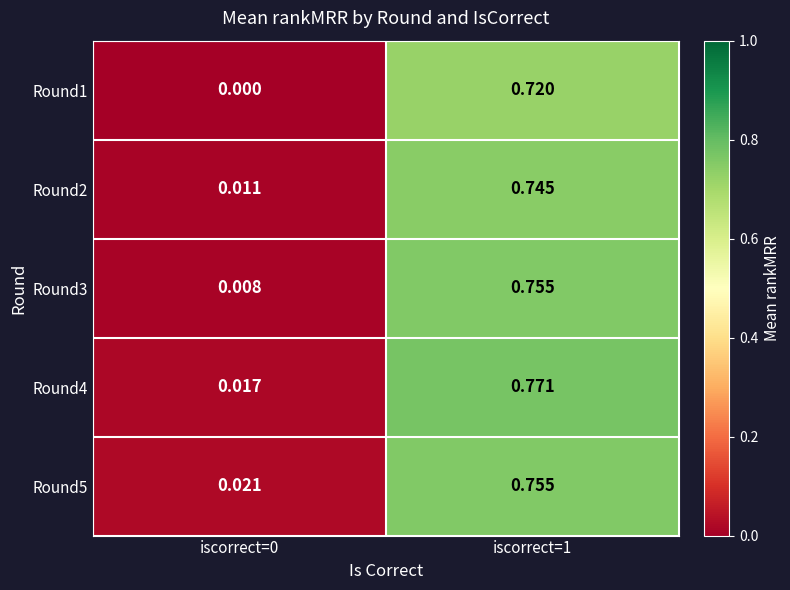

Is the value of Round2 at iscorrect=1 greater than the value of Round4 at iscorrect=1?

No